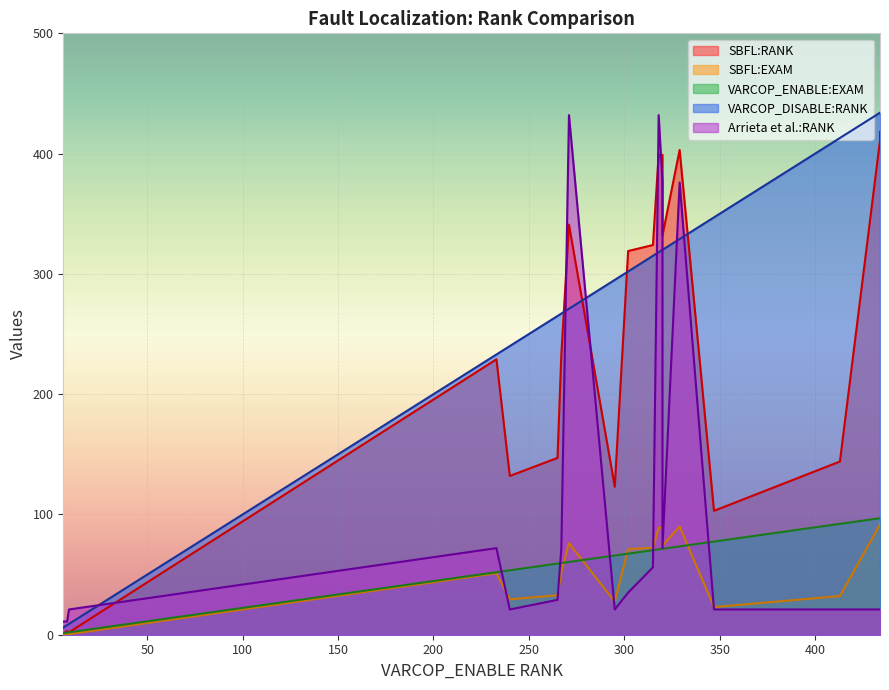

What are all the series names shown in the legend?

SBFL:RANK, SBFL:EXAM, VARCOP_ENABLE:EXAM, VARCOP_DISABLE:RANK, Arrieta et al.:RANK